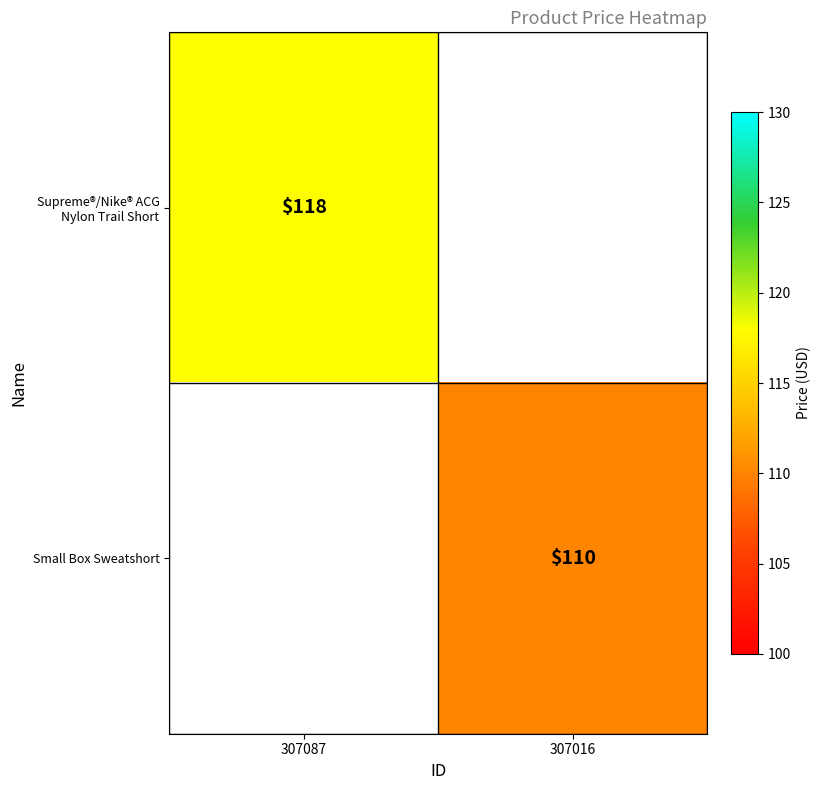

Is the value of Supreme®/Nike® ACG Nylon Trail Short at 307087 greater than the value of Small Box Sweatshort at 307016?

Yes